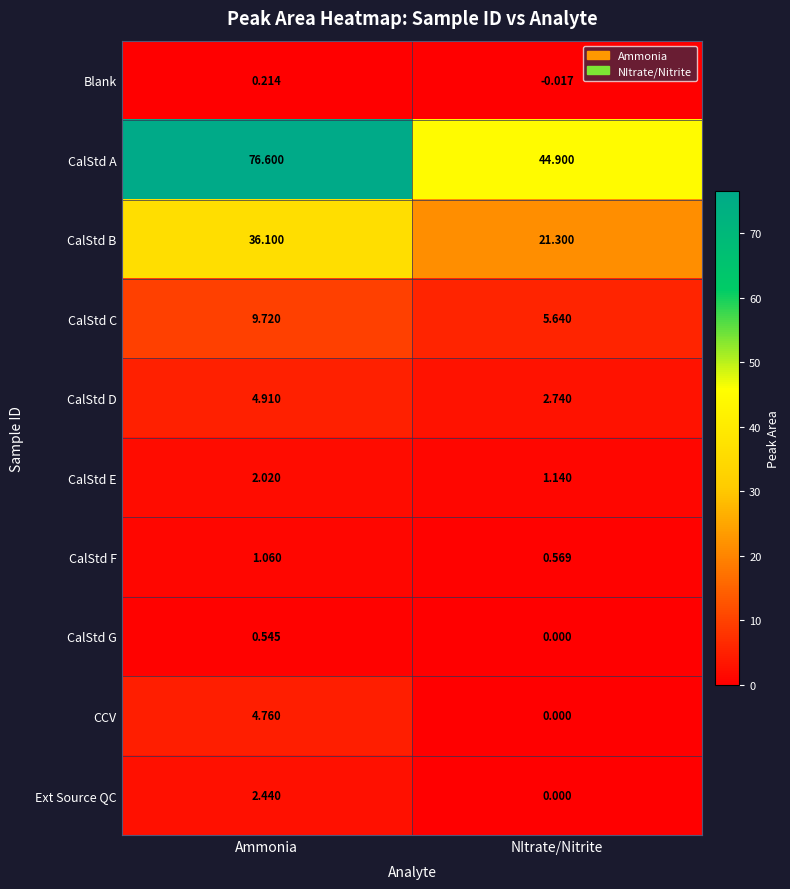

At which label does CalStd C reach its peak?

Ammonia